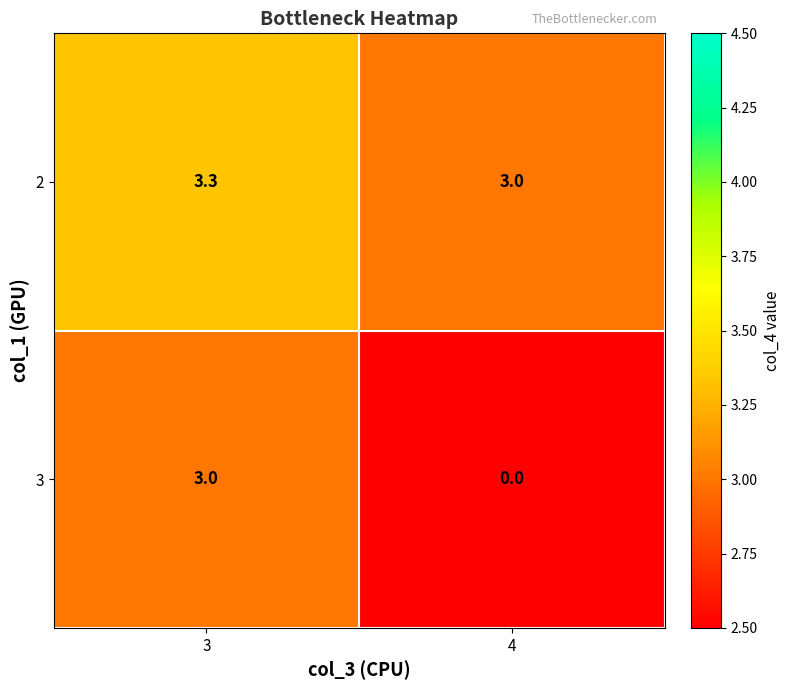

Rank the series by their maximum value, from lowest to highest.

3, 2